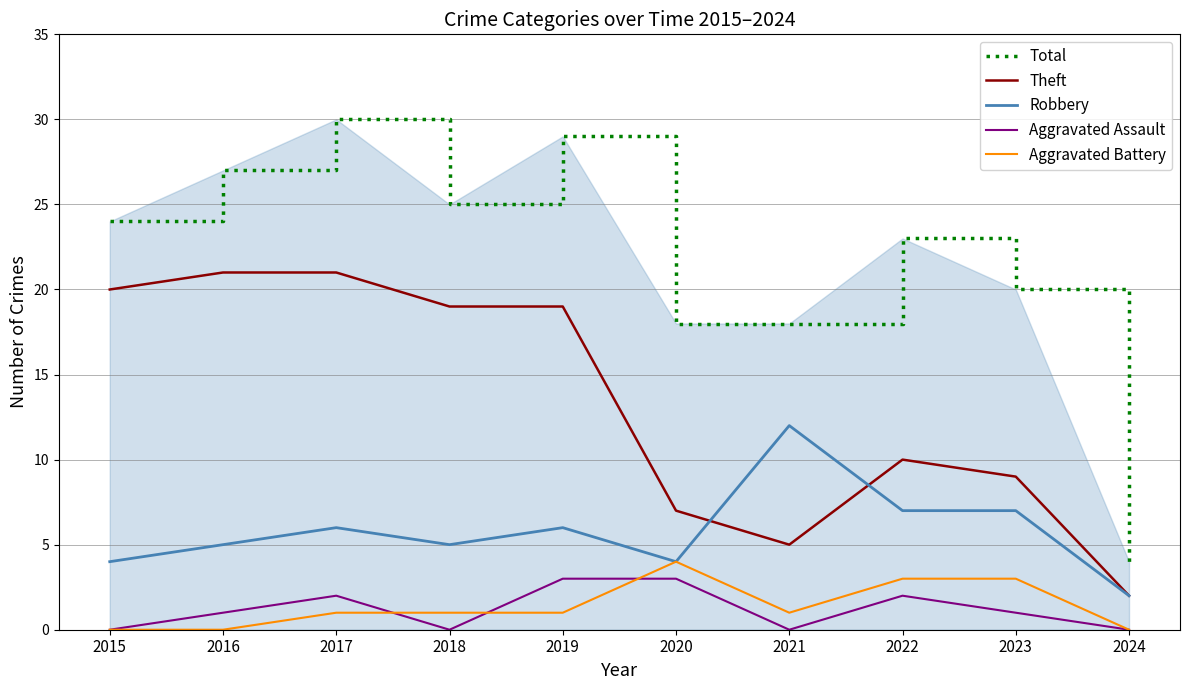

What is the sum of all Robbery values?

58